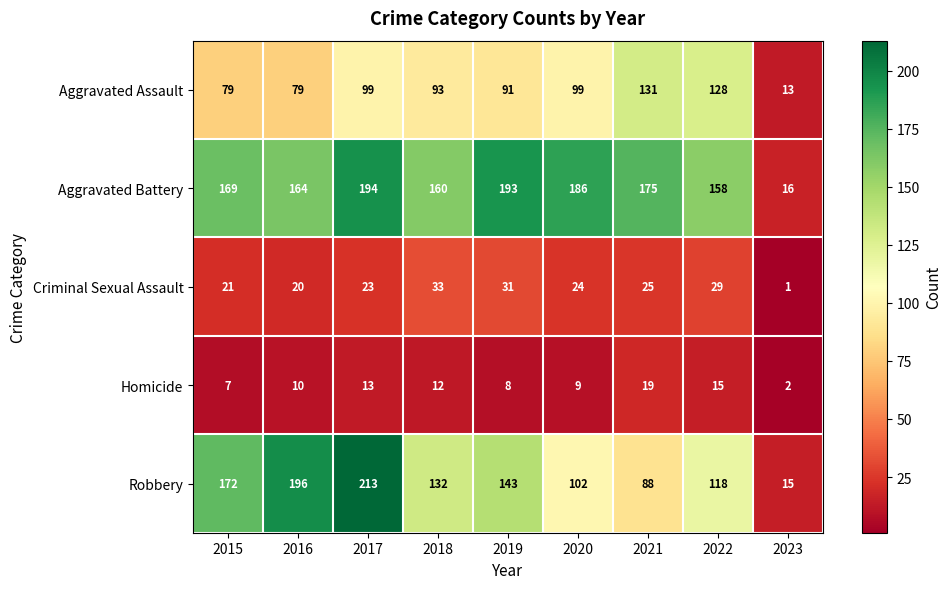

What is the approximate value of Aggravated Assault at 2016?

79